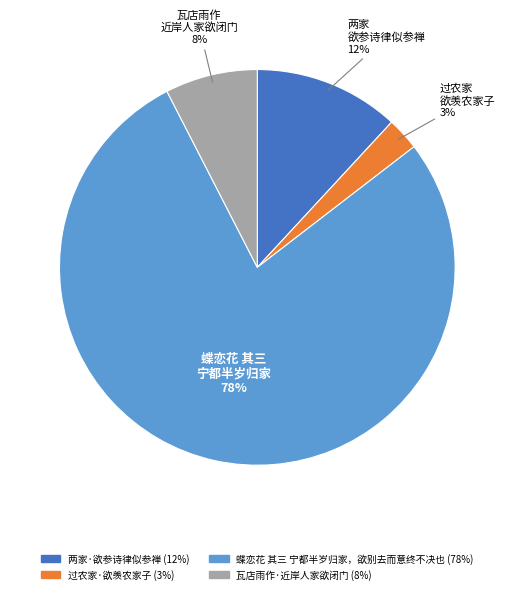

To the nearest percent, what is the average slice percentage?

25%